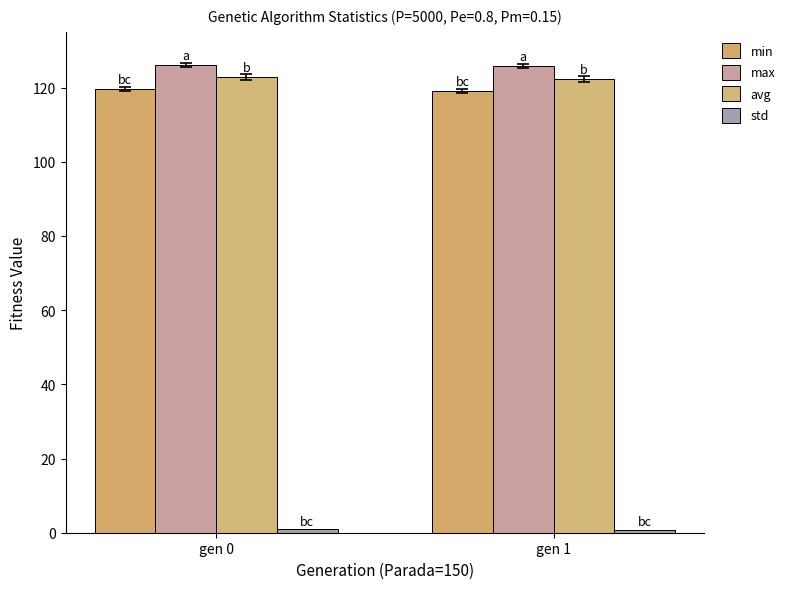

What is the value of the min bar at the 2nd from the left?

119.1